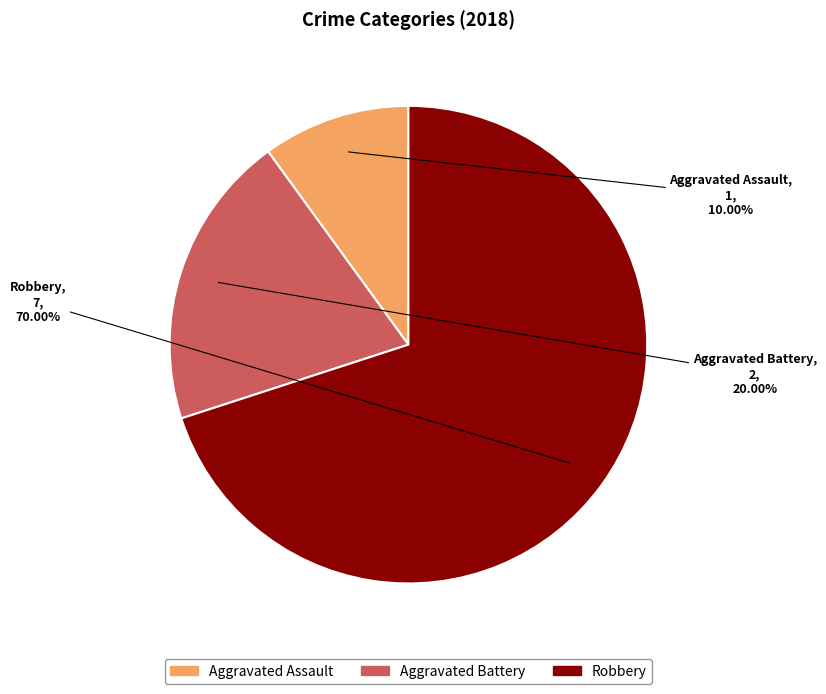

Do Robbery and Aggravated Battery together represent more than half of the pie?

Yes